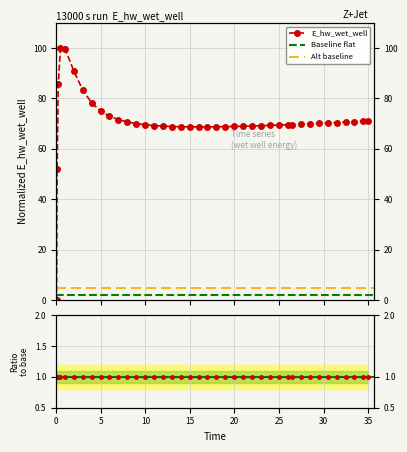

Reading left to right, list all the values displayed in this chart.

0.03125=0.0	0.09375=52.2	0.21875=85.6	0.46875=100.0	0.96875=99.8	1.96875=90.9	2.96875=83.3	3.96875=78.2	4.96875=75.0	5.96875=73.0	6.96875=71.6	7.96875=70.7	8.96875=70.1	9.96875=69.6	10.96875=69.3	11.96875=69.0	12.96875=68.9	13.96875=68.8	14.96875=68.7	15.96875=68.7	16.96875=68.7	17.96875=68.8	18.96875=68.8	19.96875=68.9	20.96875=69.0	21.96875=69.1	22.96875=69.2	23.96875=69.3	24.96875=69.4	25.96875=69.6	26.46875=69.7	27.46875=69.8	28.46875=70.0	29.46875=70.1	30.46875=70.3	31.46875=70.5	32.46875=70.6	33.46875=70.8	34.46875=71.0	34.96875=71.1